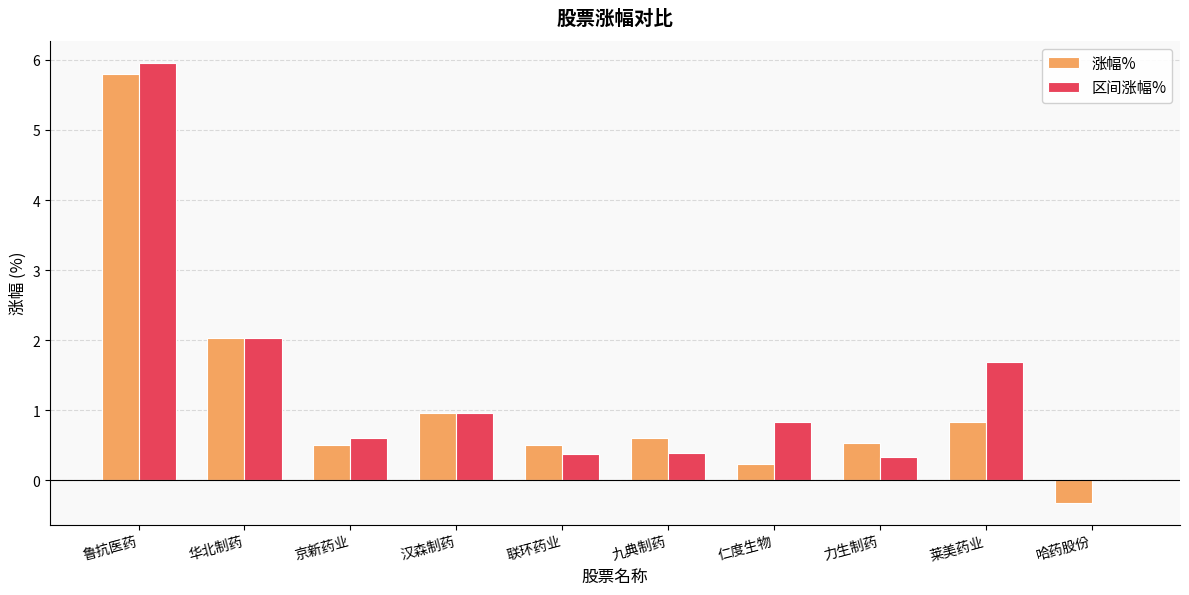

The value of 涨幅% at 京新药业 is 0.2. True or false?

False